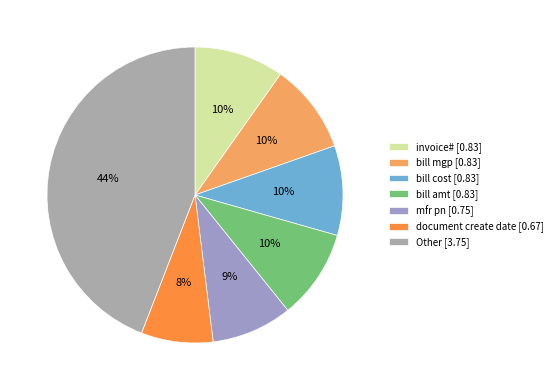

Count the number of slices in the pie.

7